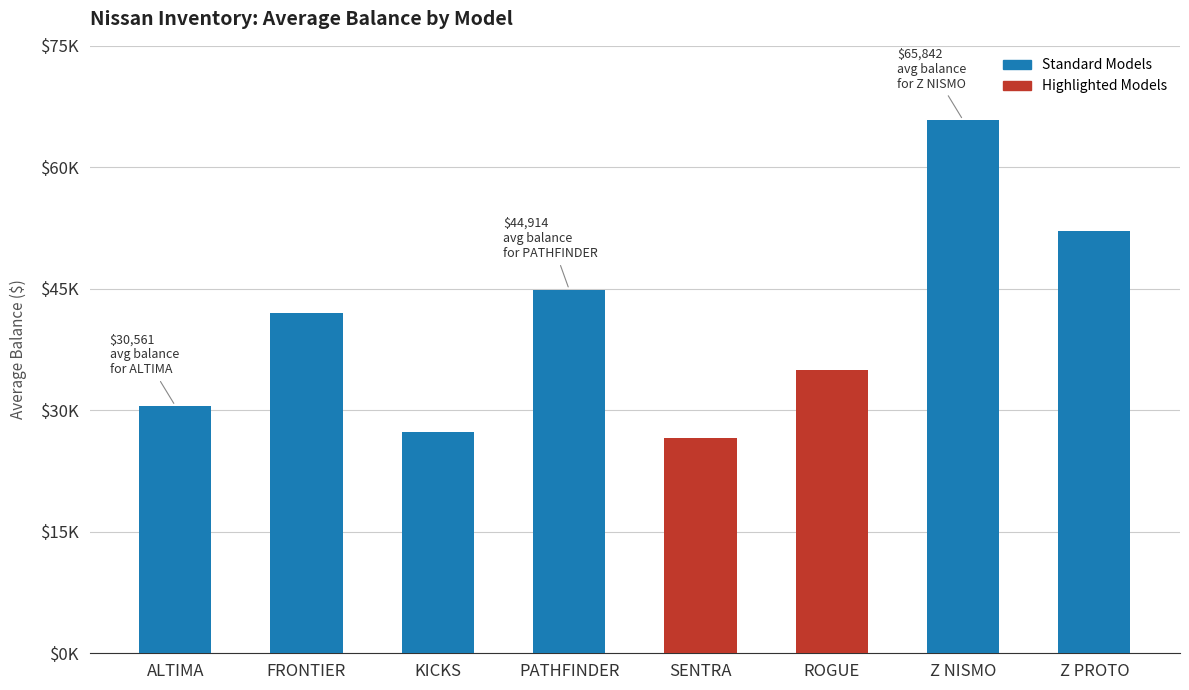

Reading left to right, what are all the values shown in this chart?

30560.6	42028.4	27308.8	44913.6	26584.6	35018.5	65841.6	52192.8